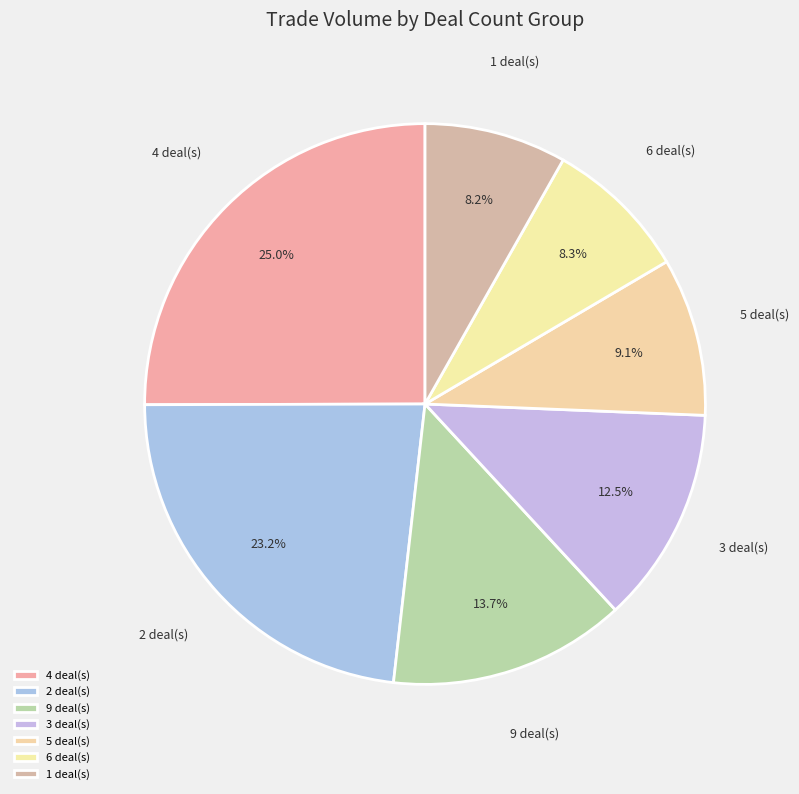

Is there a majority slice in this chart?

No